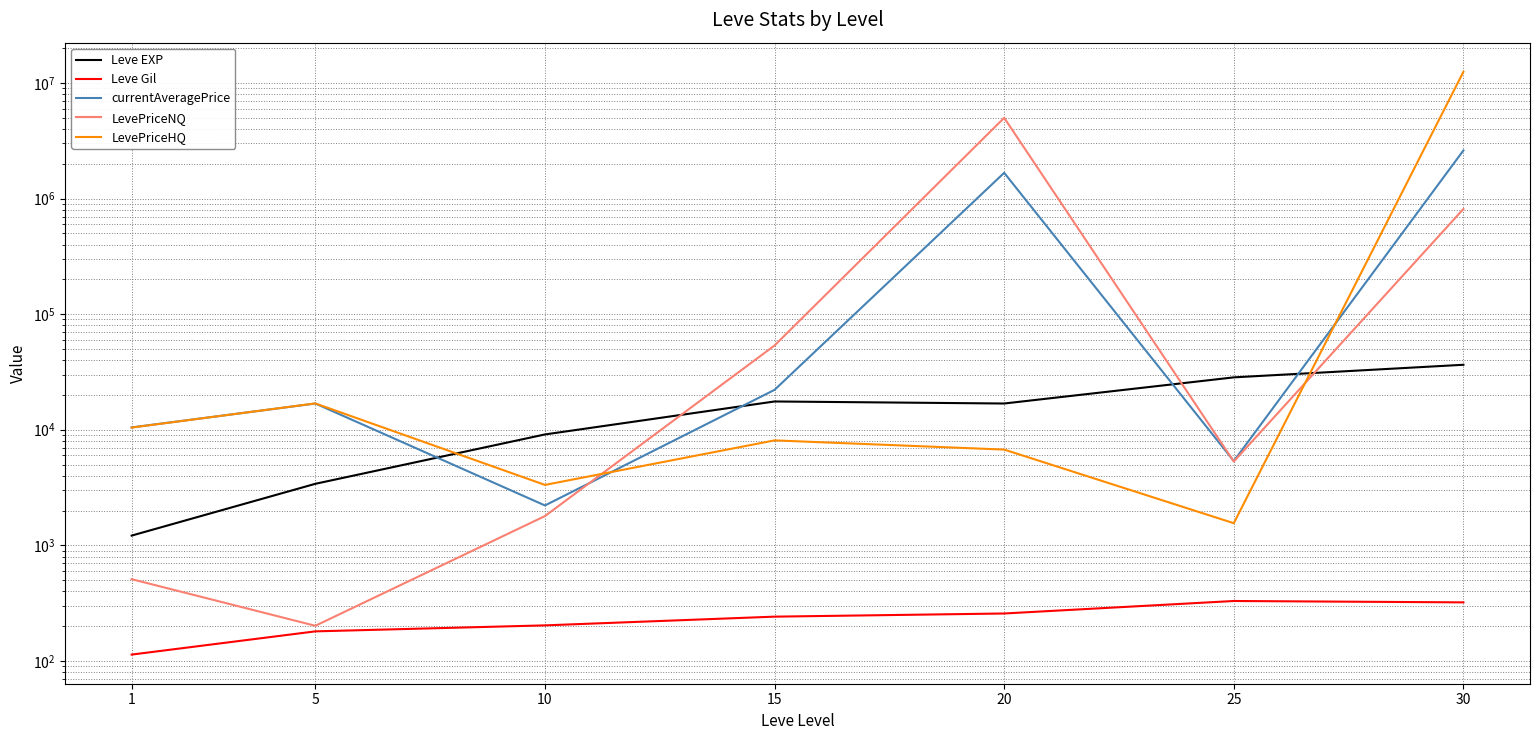

Between 20 and 25, which is larger?

25